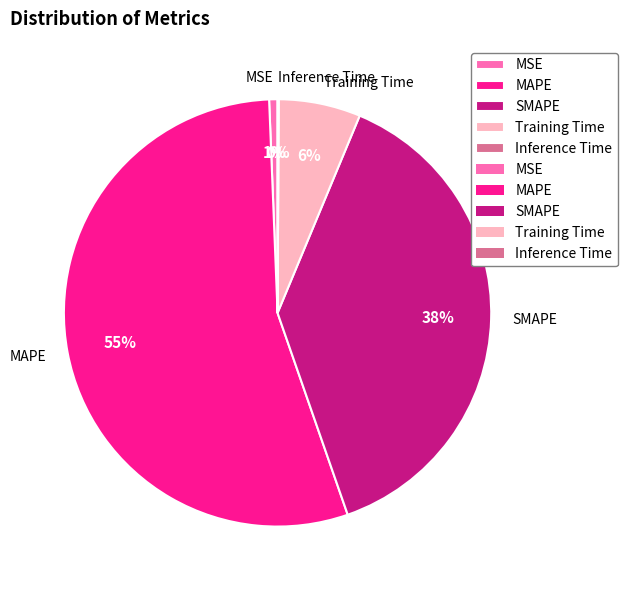

To the nearest percent, what is the average slice percentage?

20%